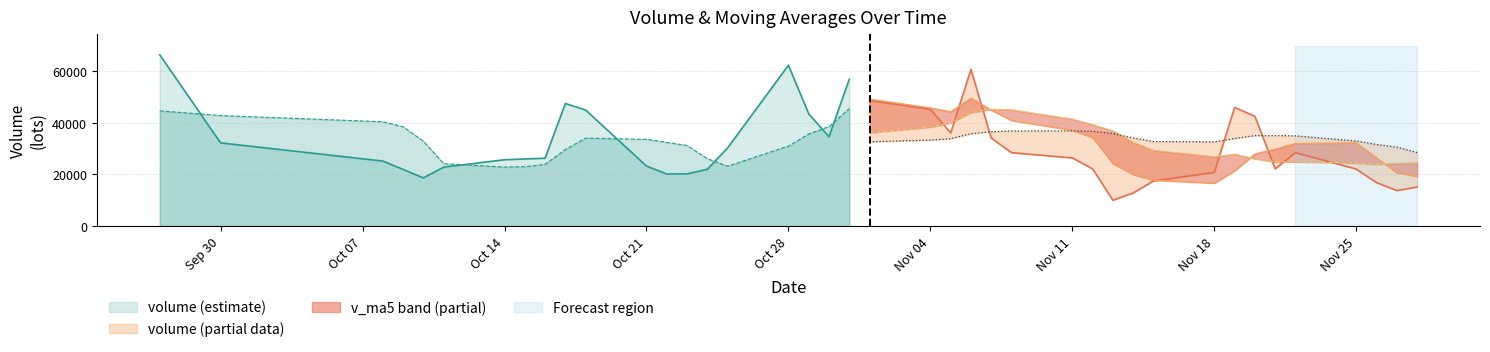

Reading left to right, what are all the values shown in this chart?

volume: 66351.2	32248.8	25207.9	21966.2	18683.5	22844.8	25715.1	26004.6	26302.7	47499.8	44964.2	23261.7	20191.9	20237.0	22013.5	30293.0	62318.8	43487.9	34654.4	56893.1	48654.2	45261.0	36103.8	60699.5	34117.6	28453.4	26412.8	22153.6	10014.0	12849.4	17483.8	20825.3	45984.3	42550.1	22187.0	28462.9	22092.1	16839.3	13759.9	15161.4
v_ma5: 44653.0	42827.4	40424.2	38493.7	32891.5	24190.2	22883.5	23042.8	23910.1	29673.4	34097.3	33606.6	32444.1	31230.9	26133.7	23199.4	31010.8	35670.1	38553.6	45529.5	49201.7	45790.1	44313.3	49522.3	44967.2	40927.0	37157.4	34367.4	24230.3	19976.7	17782.7	16665.2	21431.3	27938.6	29806.1	32001.9	32255.3	26426.3	20668.2	19263.1
v_ma10: 45332.9	42020.3	40091.8	38923.8	37242.5	34421.6	32855.5	31733.5	31201.9	31282.5	29143.8	28245.0	27743.5	27570.5	27903.5	28648.3	32308.7	34057.1	34892.2	35831.6	36200.6	38400.5	39991.7	44037.9	45248.3	45064.4	41473.8	39340.3	36876.3	32471.9	29354.9	26911.3	27899.4	26084.4	24891.4	24892.3	24460.2	23928.8	24303.4	24534.6
v_ma20: 50575.2	50547.2	50209.2	48584.3	47743.5	46086.8	45384.8	40422.7	36955.9	36883.2	37238.3	35132.7	33917.6	33247.2	32573.0	31535.0	32582.1	32895.3	33047.1	33557.0	32672.2	33322.8	33867.6	35804.2	36575.9	36856.4	36891.2	36698.7	35884.3	34151.7	32777.7	32655.9	33945.5	35061.2	35069.8	34978.3	32967.0	31634.6	30589.8	28503.3